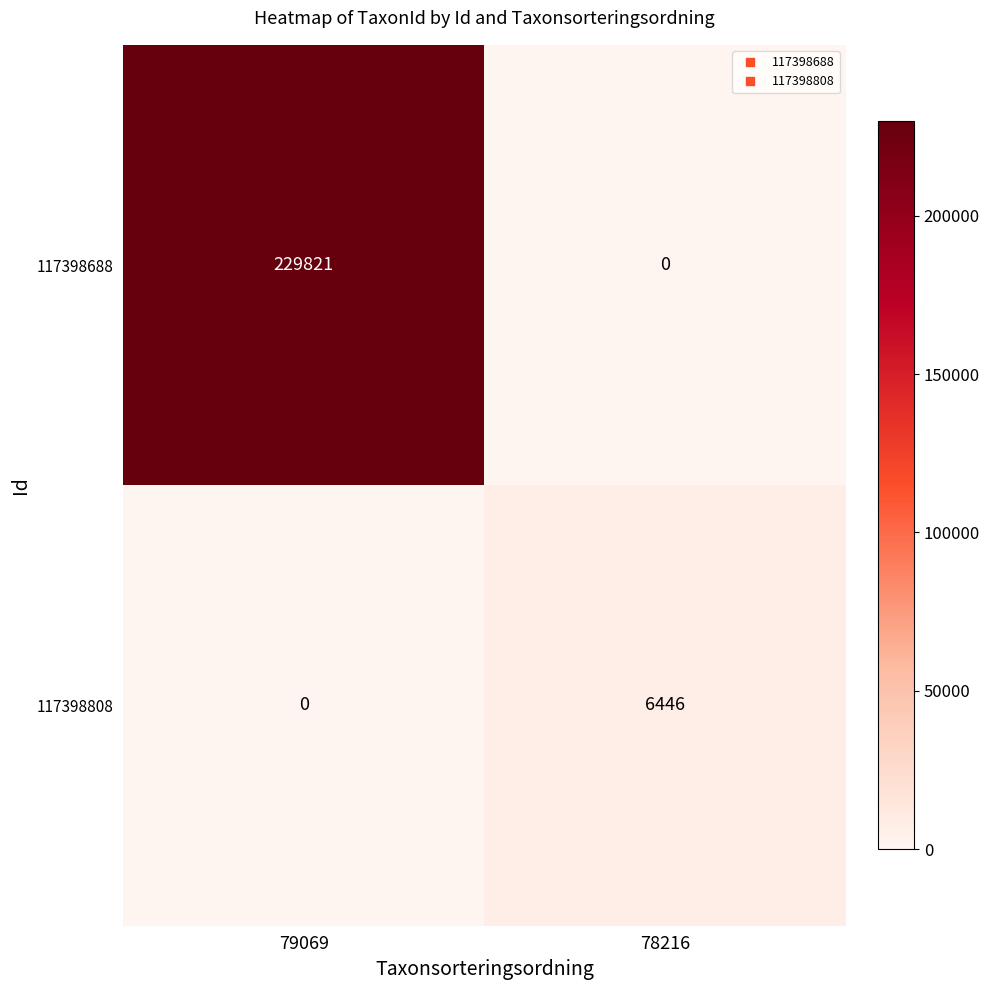

Between 79069 and 78216, which series saw the biggest shift?

117398688